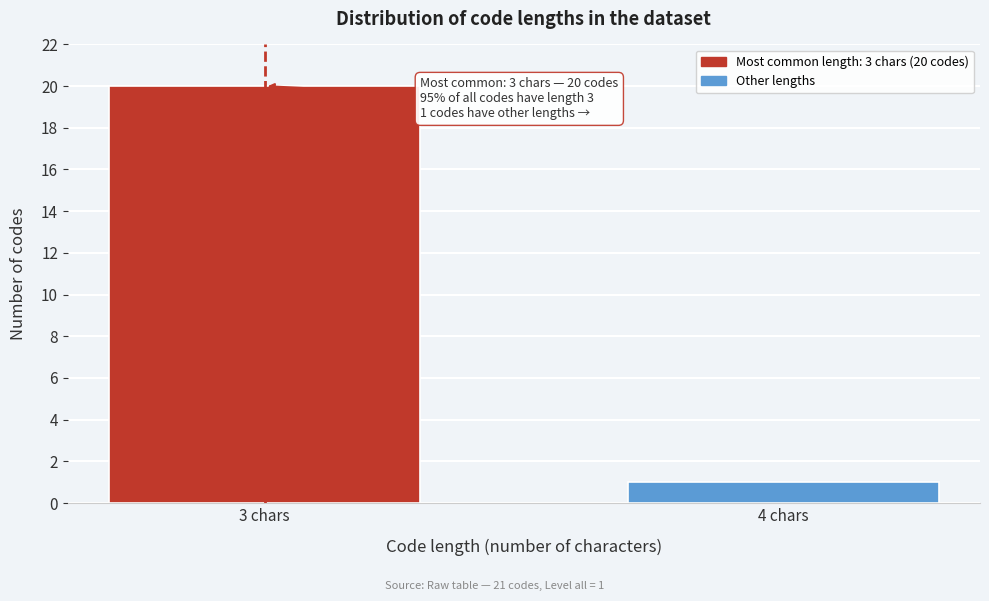

Reading right to left, extract all data points from this chart.

1	20